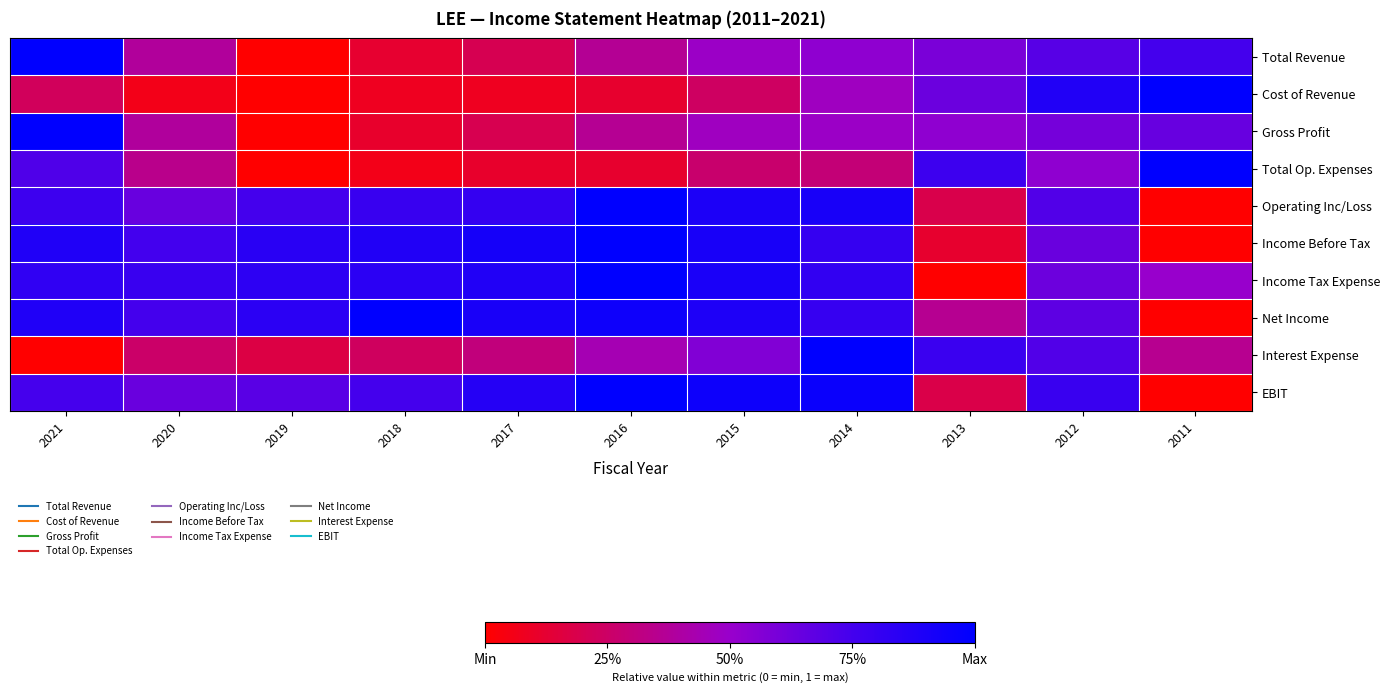

What is the greatest value displayed?

1.0